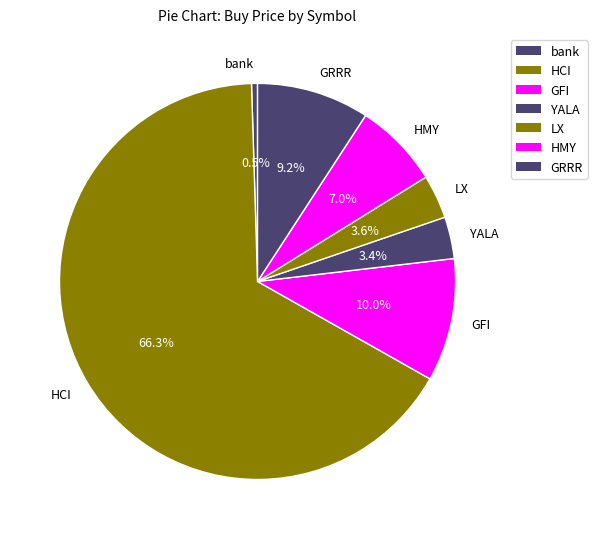

What is the smallest slice in the pie chart?

bank